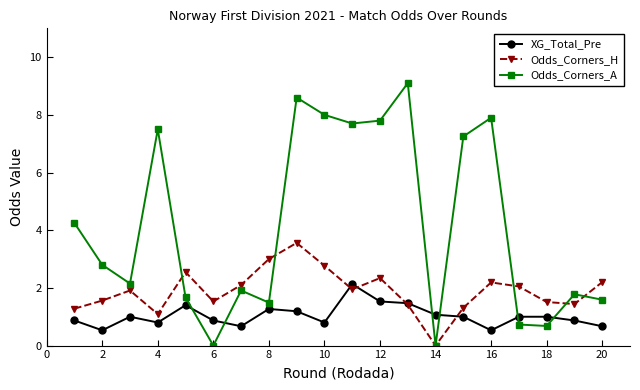

What is the highest value of the Odds_Corners_A series?

9.1